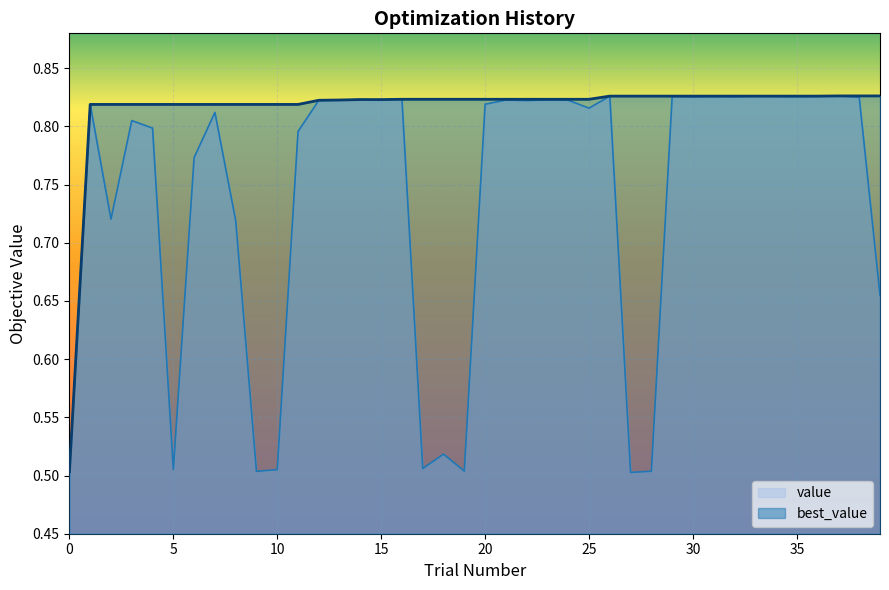

Which series has the widest spread of values?

value